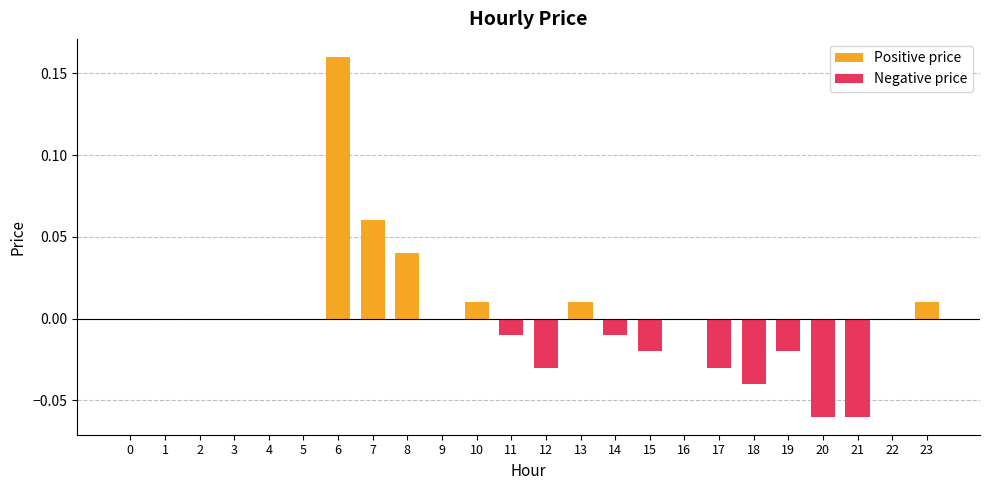

The chart shows a value of 0.0 at 10. True or false?

True